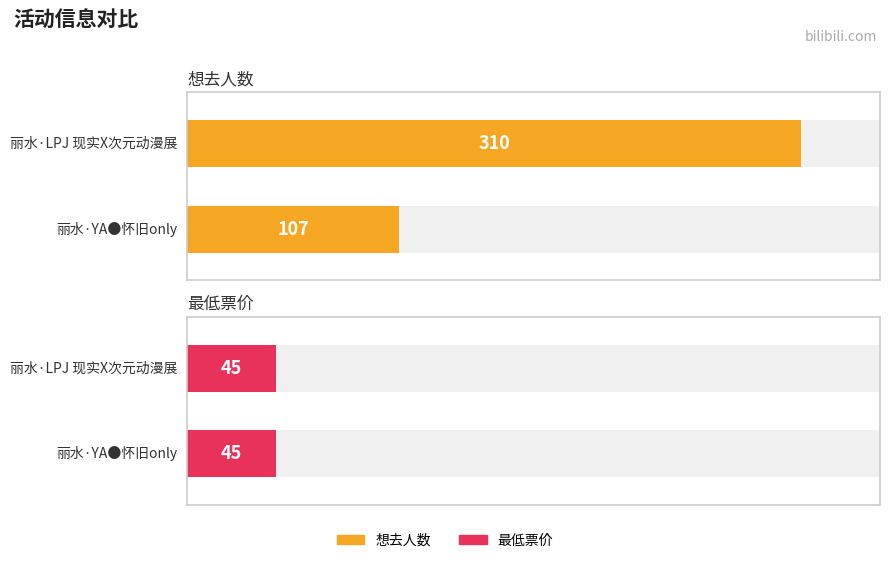

What are all the series names shown in the legend?

想去人数, 最低票价